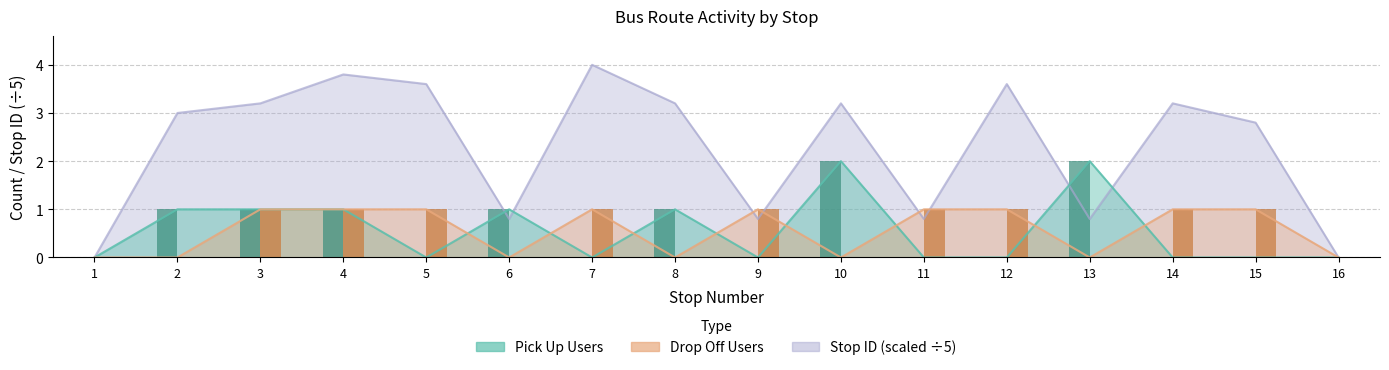

Which series has the largest total across all categories?

Stop ID